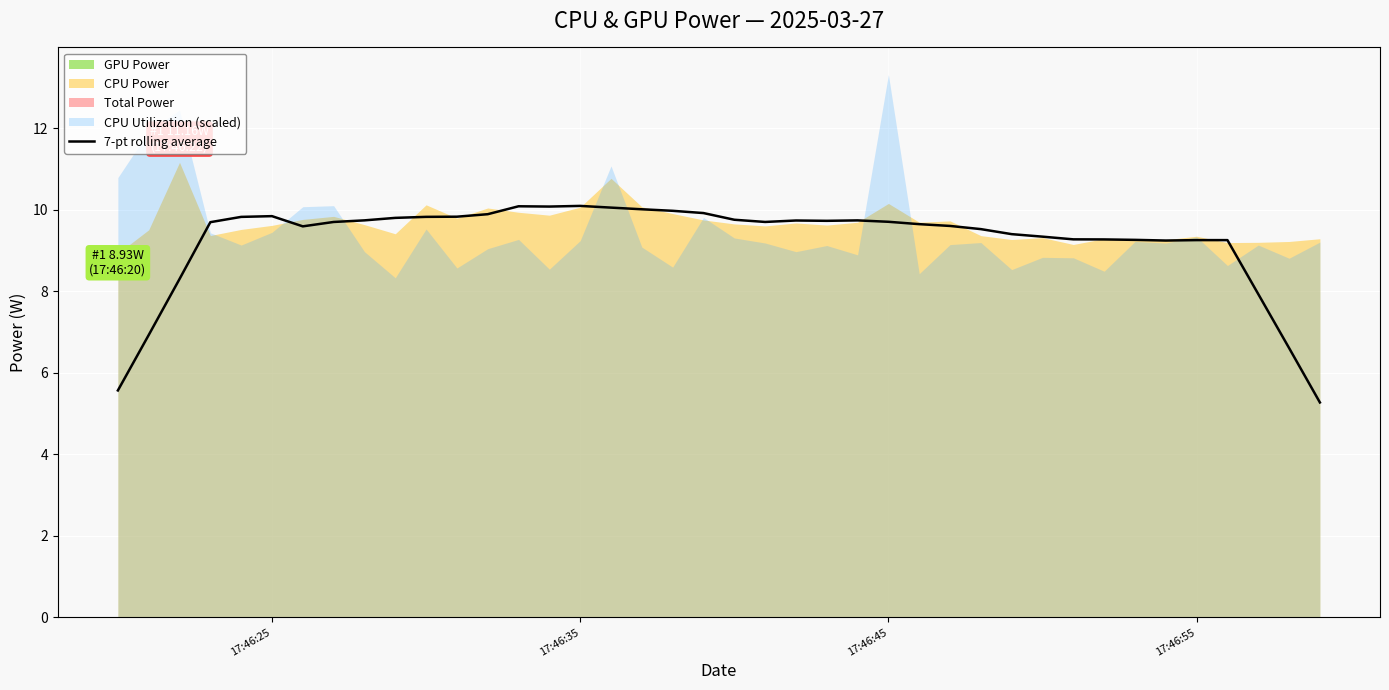

What is the lowest value of the 7-pt rolling average series?

5.3